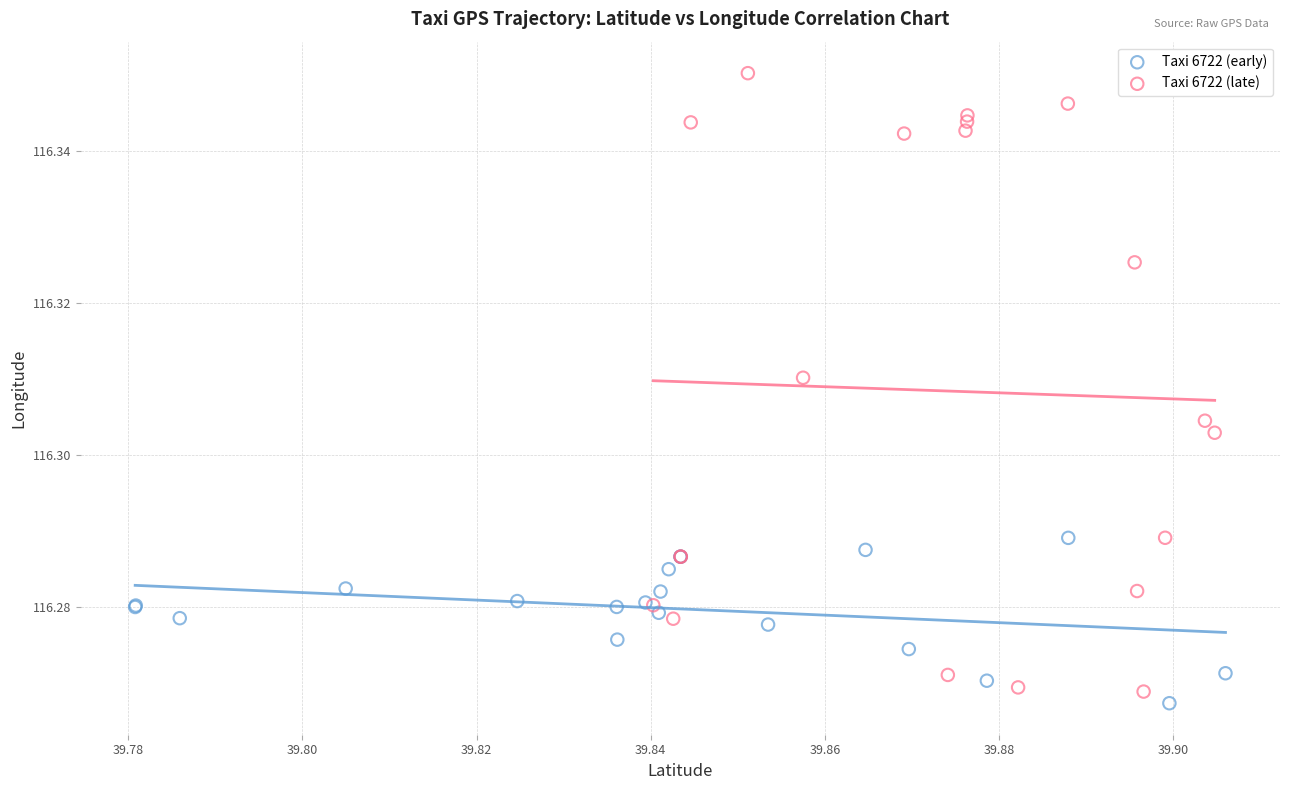

What are all the series names shown in the legend?

Taxi 6722 (early), Taxi 6722 (late)